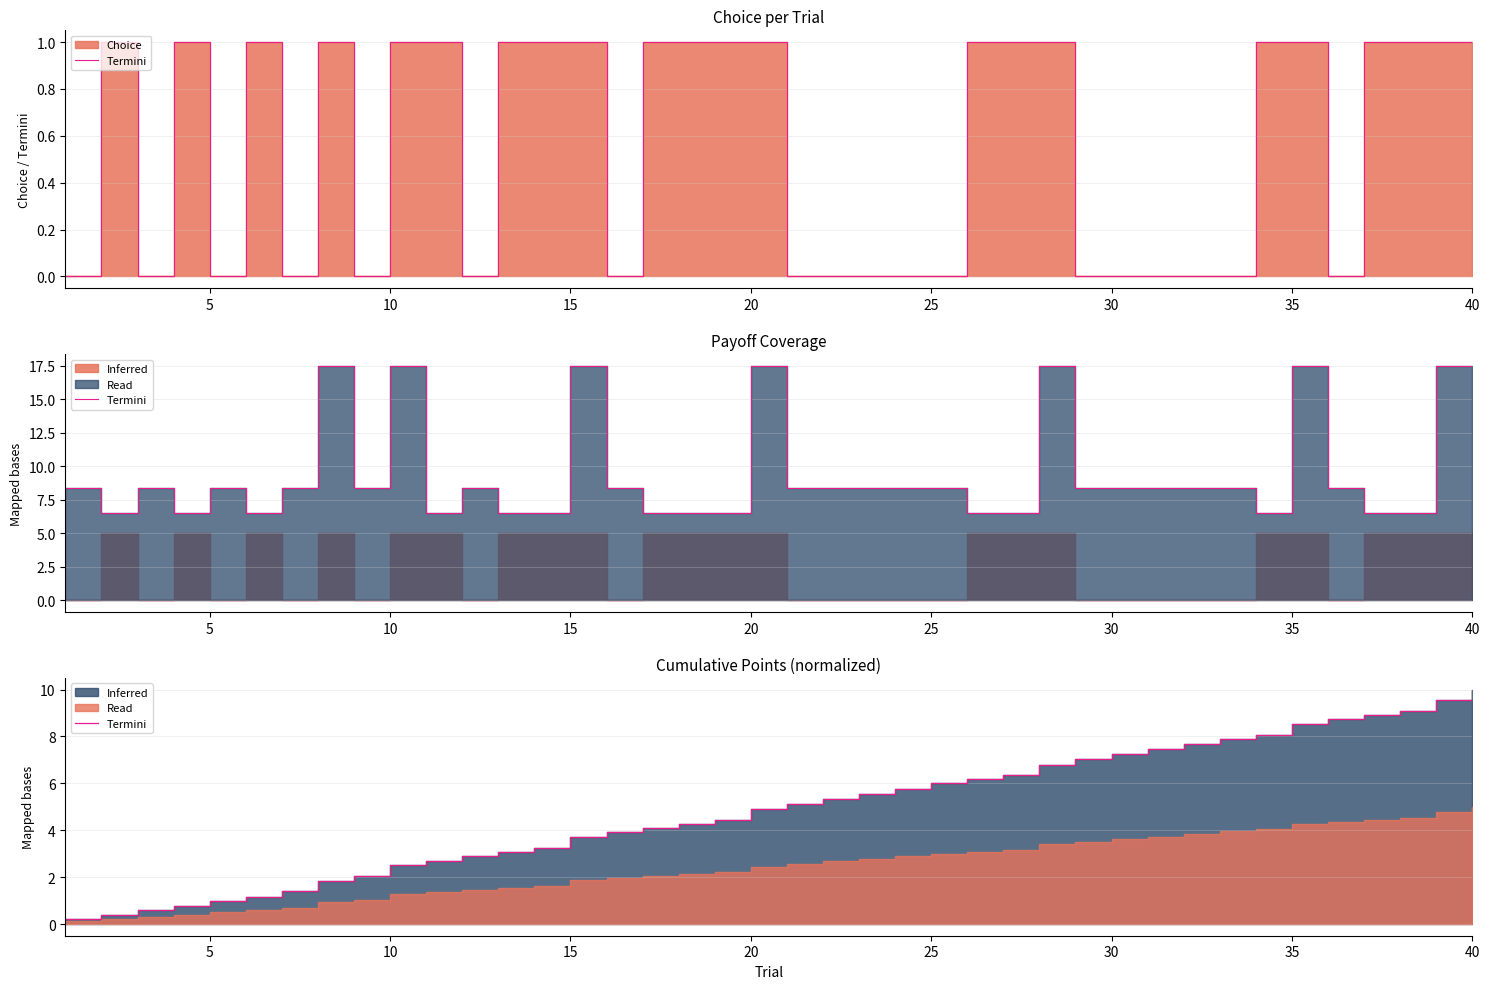

Which has a higher value, 16 or 15?

16